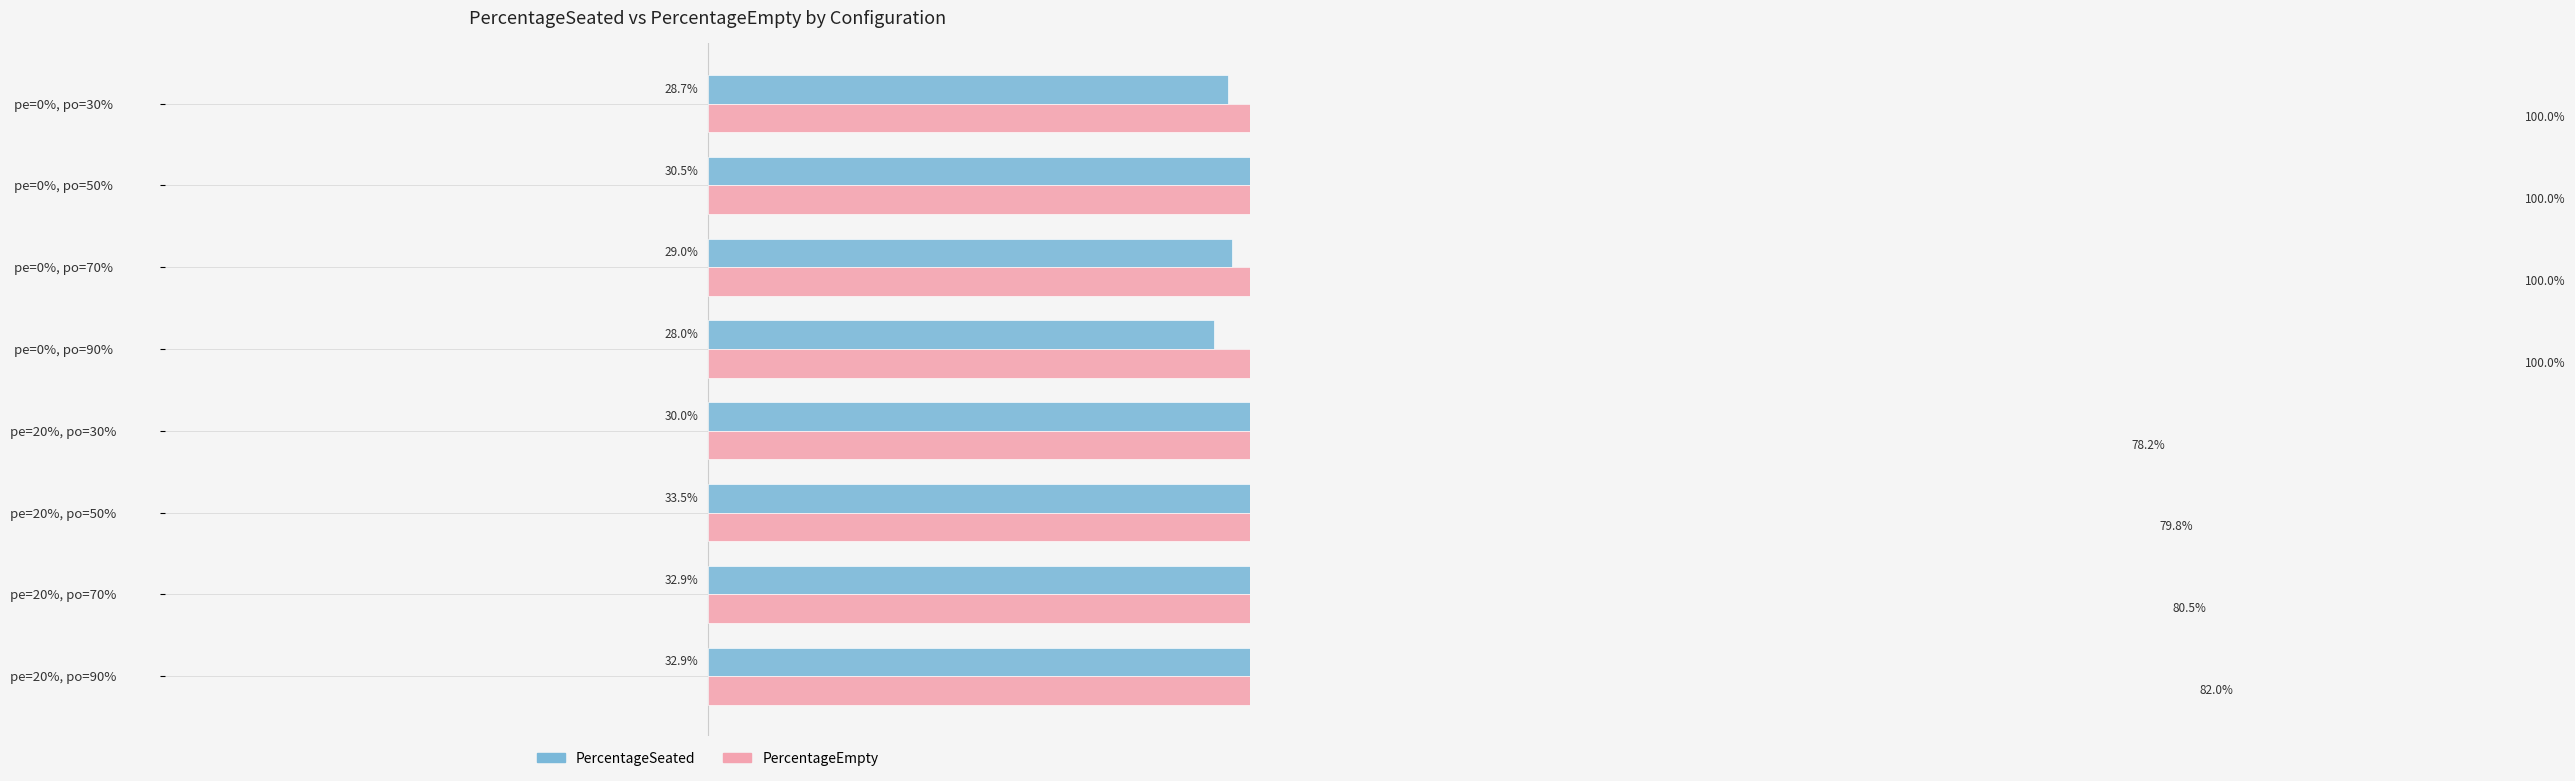

At how many categories does at least one series exceed 0?

8